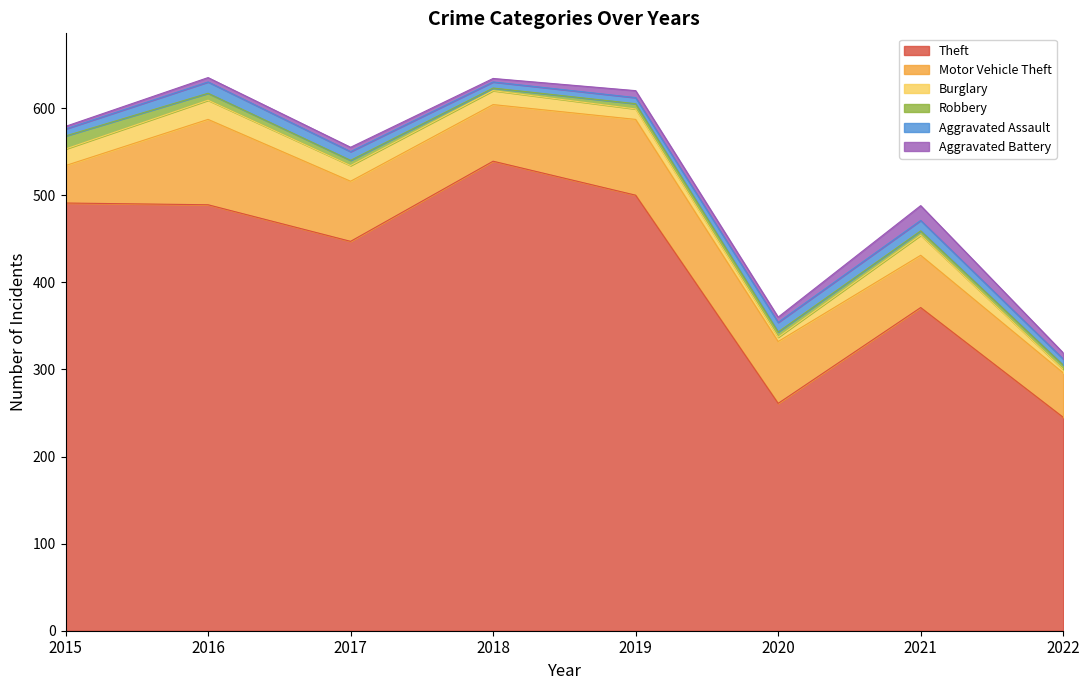

At which category is the sum across all series the highest?

2016